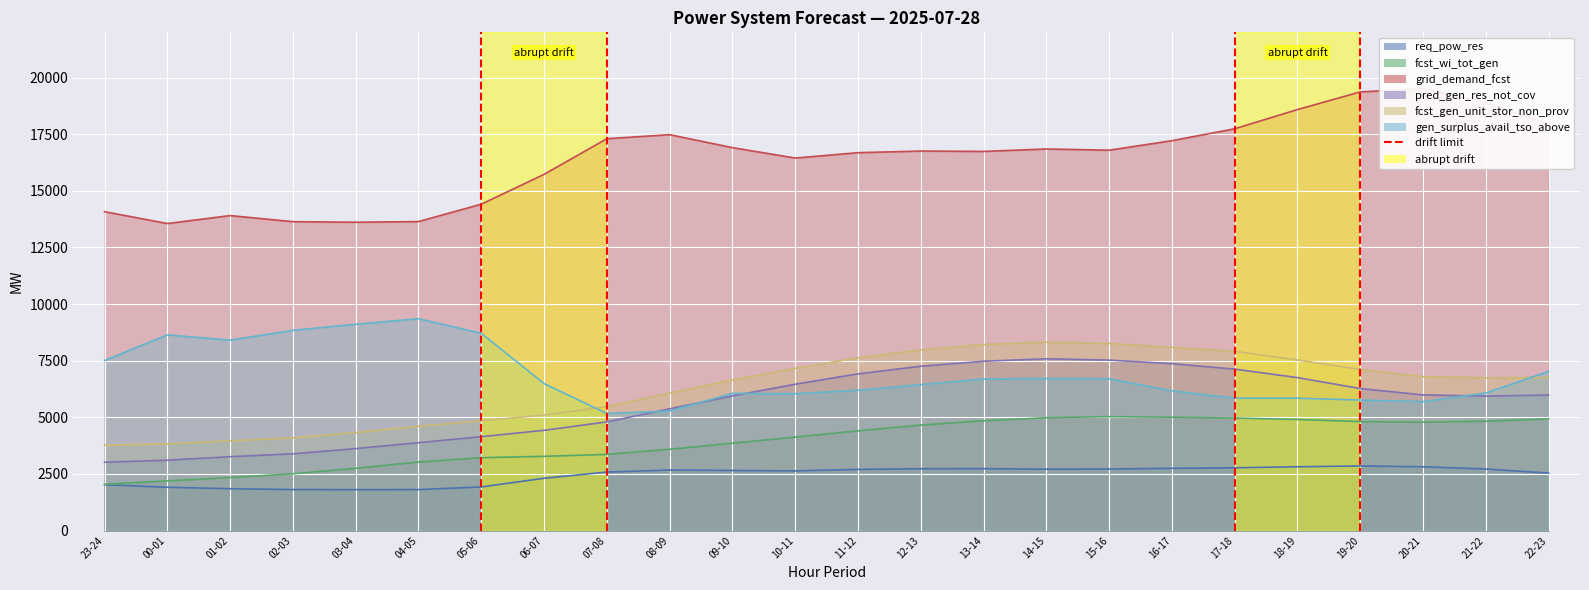

Which has a higher value, 03-04 or 09-10?

09-10